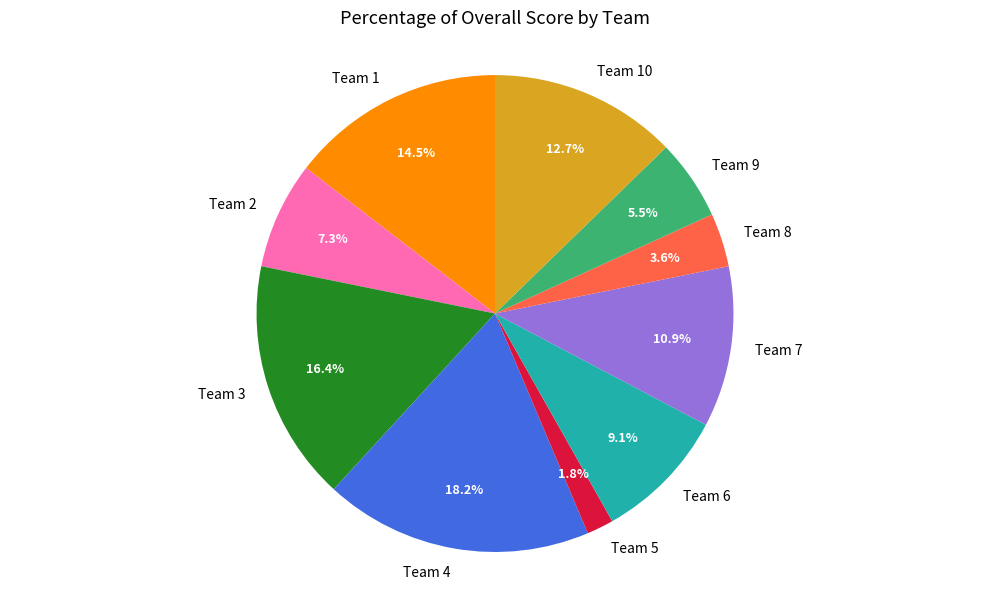

Which category has the smallest portion of the pie?

Team 5